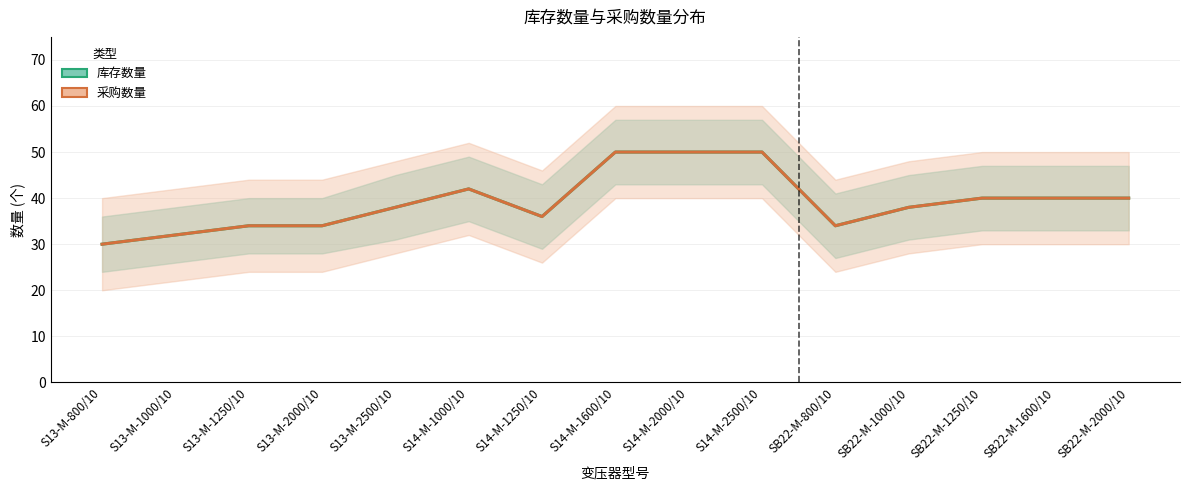

True or false: 库存数量 has a value of 81 at S14-M-2500/10.

False